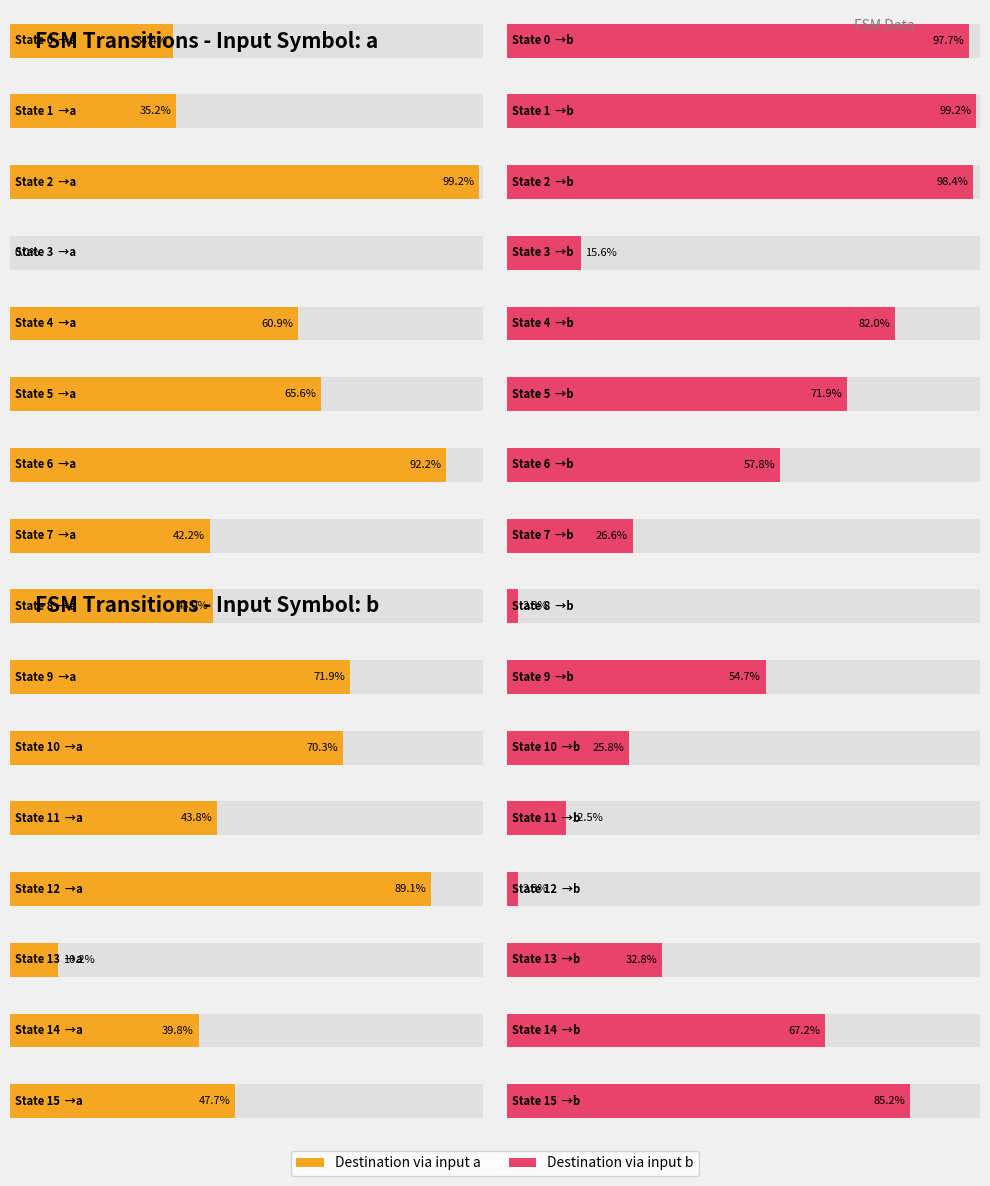

Reading left to right, what are all the values shown in this chart?

source_state: 0	1	2	3	4	5	6	7	8	9	10	11	12	13	14	15
destination_state_a: 44	45	127	0	78	84	118	54	55	92	90	56	114	13	51	61
destination_state_b: 125	127	126	20	105	92	74	34	3	70	33	16	3	42	86	109